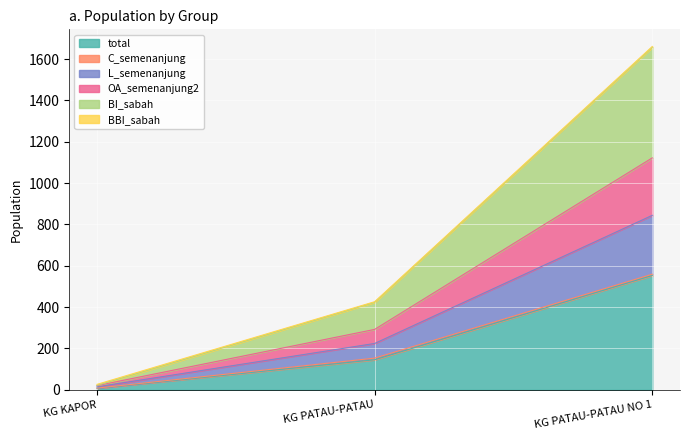

How many lines are shown in the chart?

6